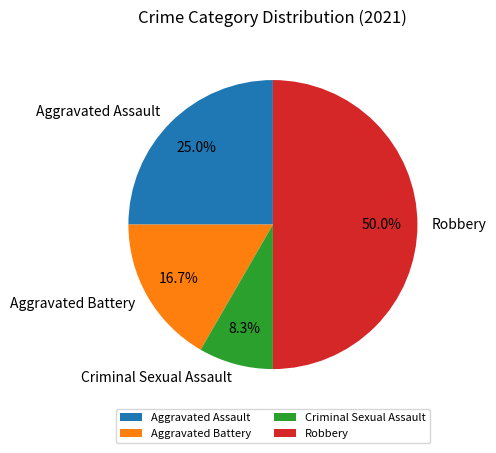

Is it true that Robbery is 61% of the pie?

False